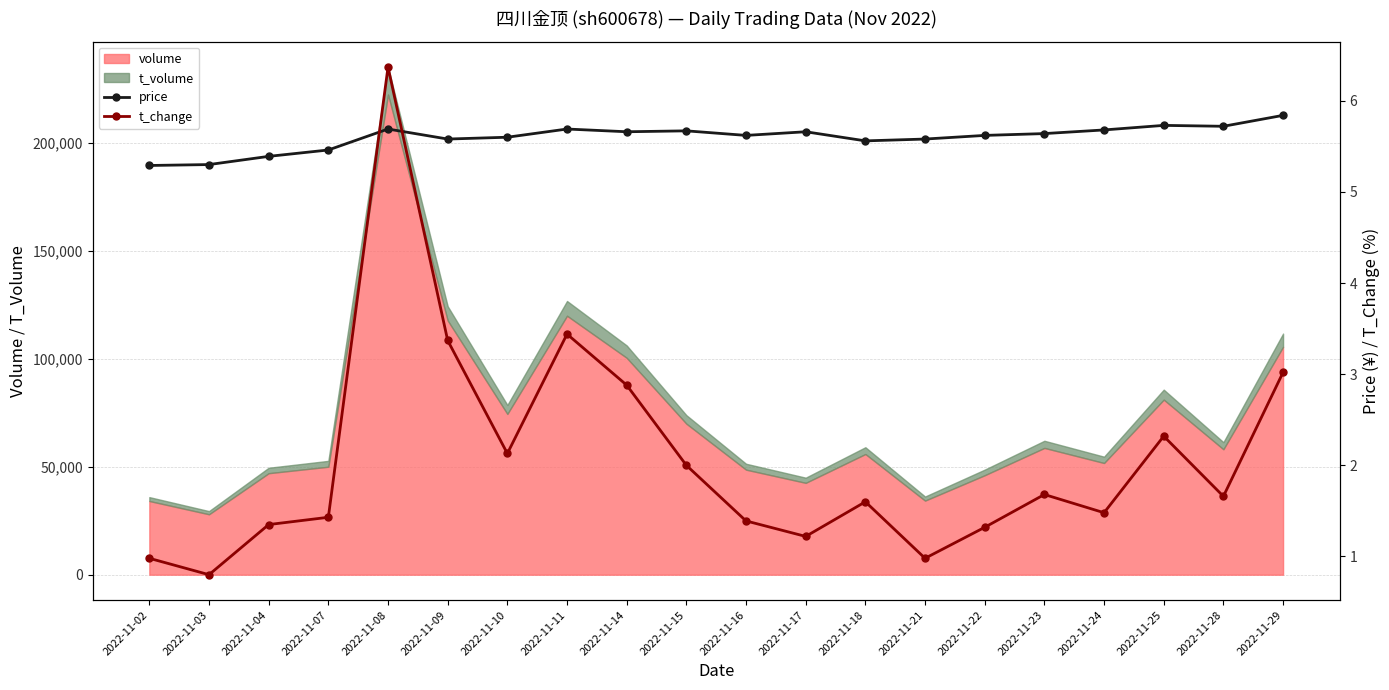

The value of t_change at 2022-11-28 is 0.4. True or false?

False